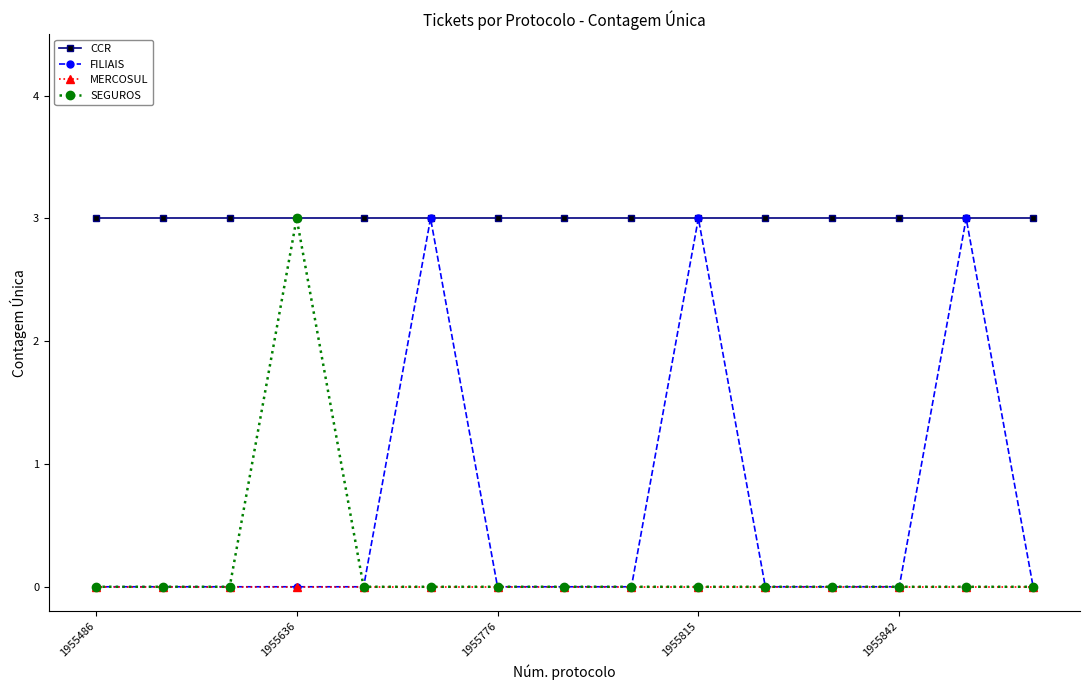

True or false: MERCOSUL and CCR cross at least once.

False